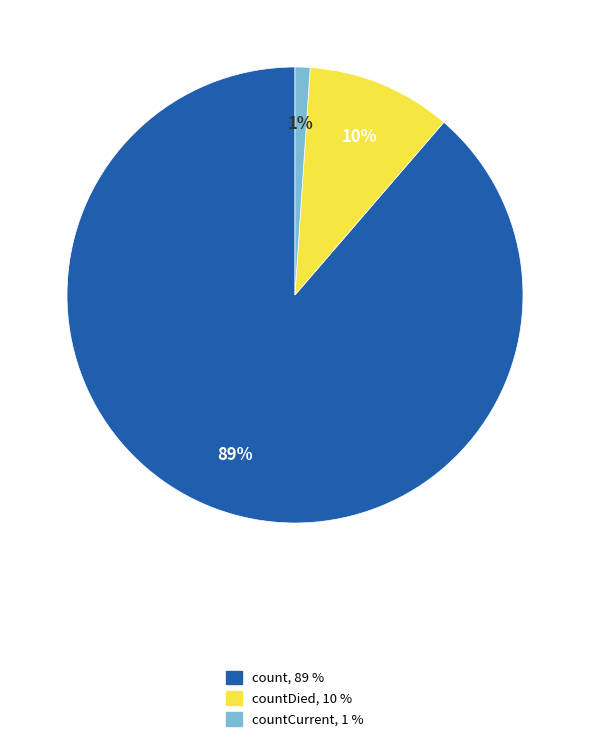

To the nearest percent, what is the average slice percentage?

33%